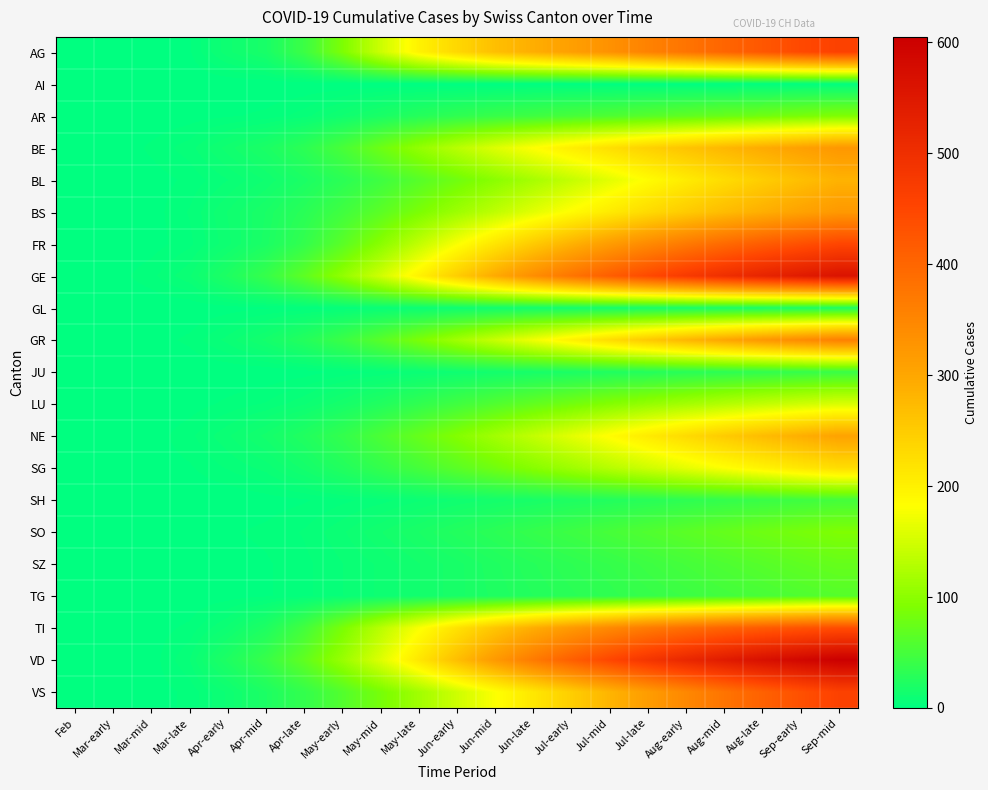

Between May-early and Apr-mid, which is larger?

May-early